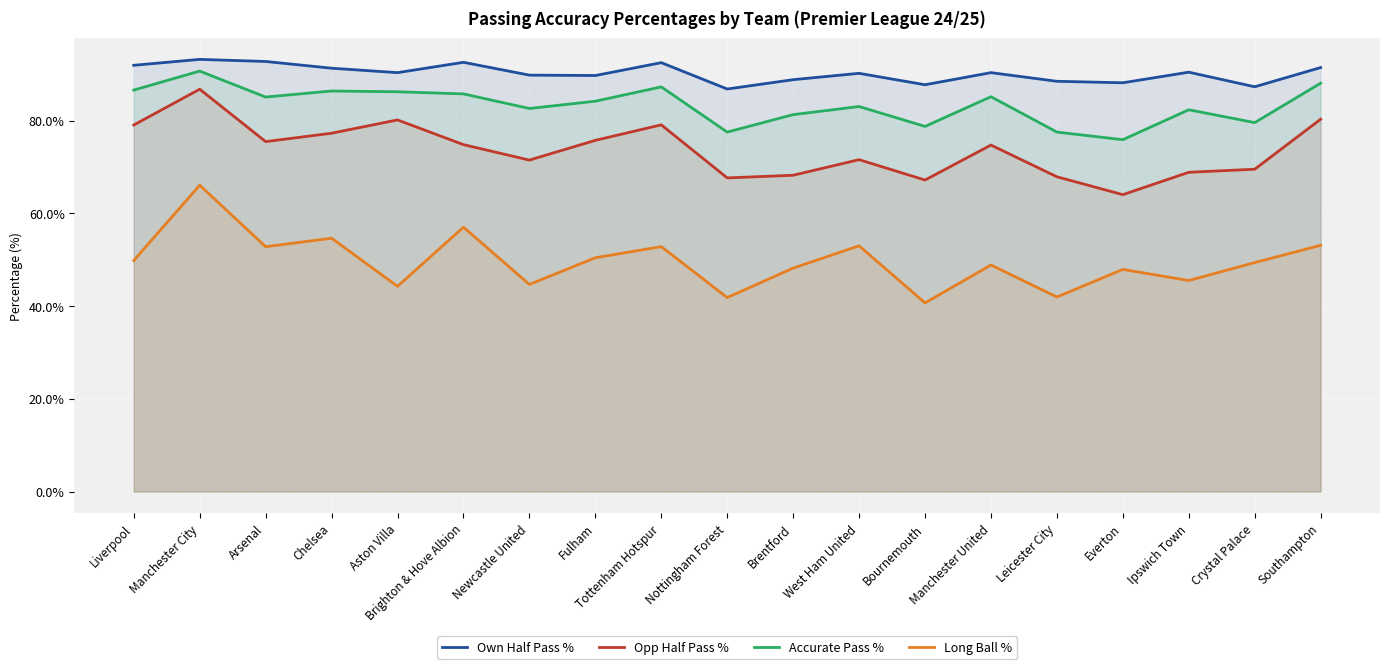

What are all the series names shown in the legend?

Own Half Pass %, Opp Half Pass %, Accurate Pass %, Long Ball %